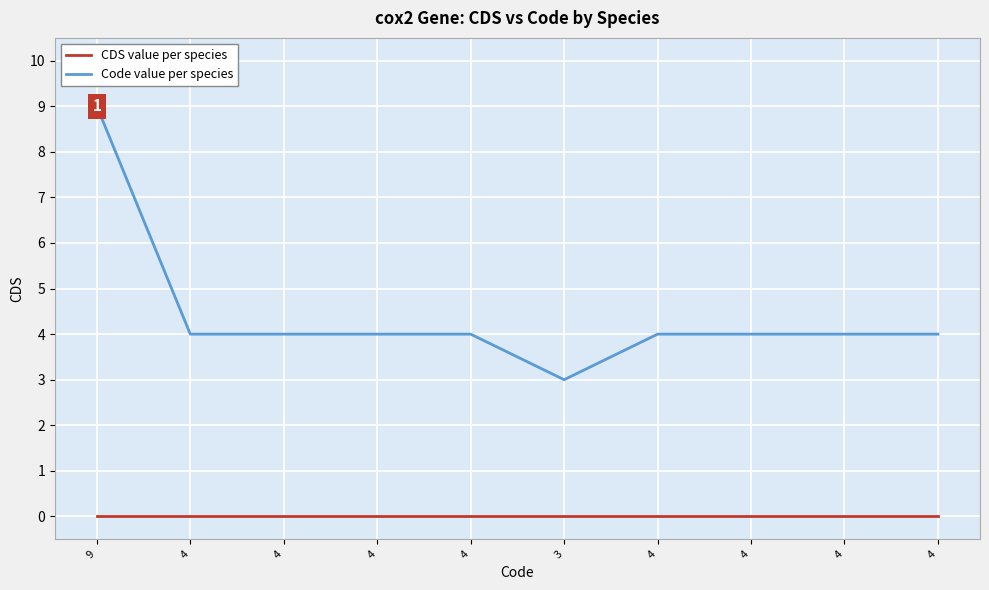

Between 4 and 9, which is larger?

4